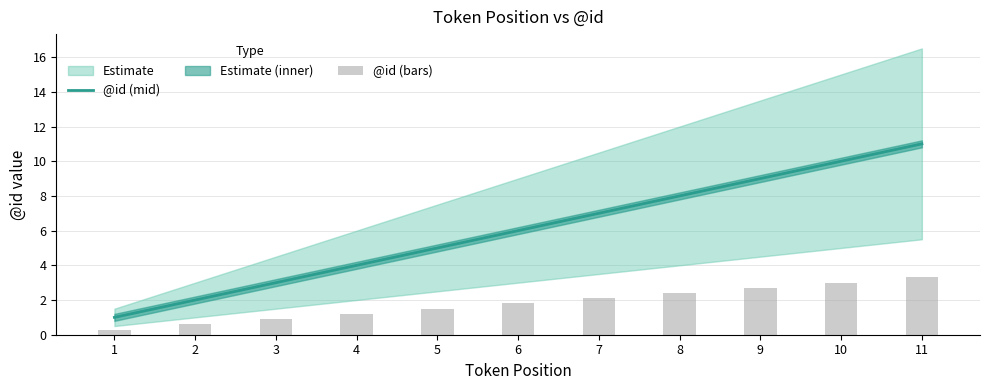

Between 6 and 8, which is larger?

8